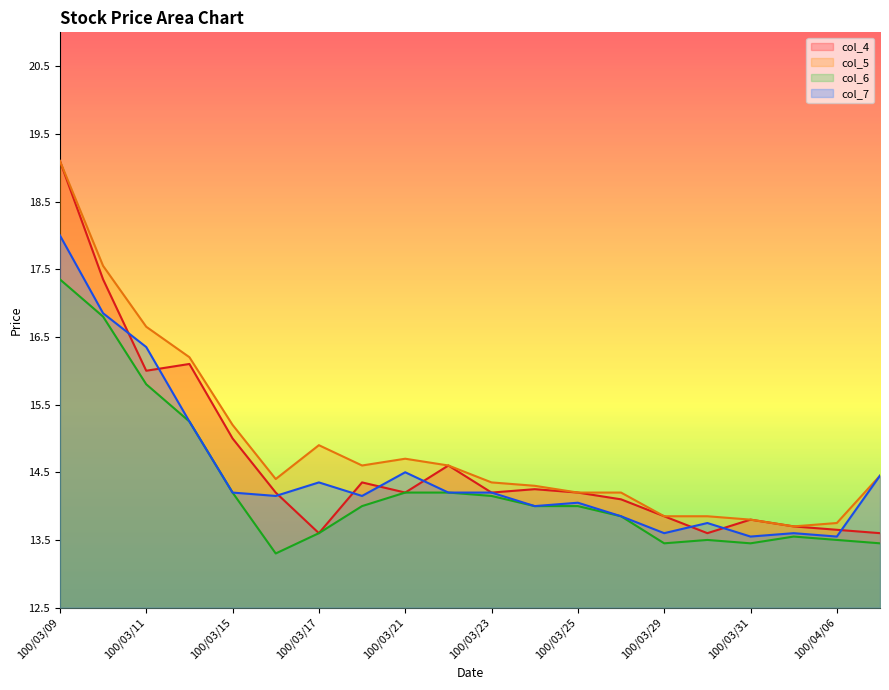

How many categories are shown in the chart?

20